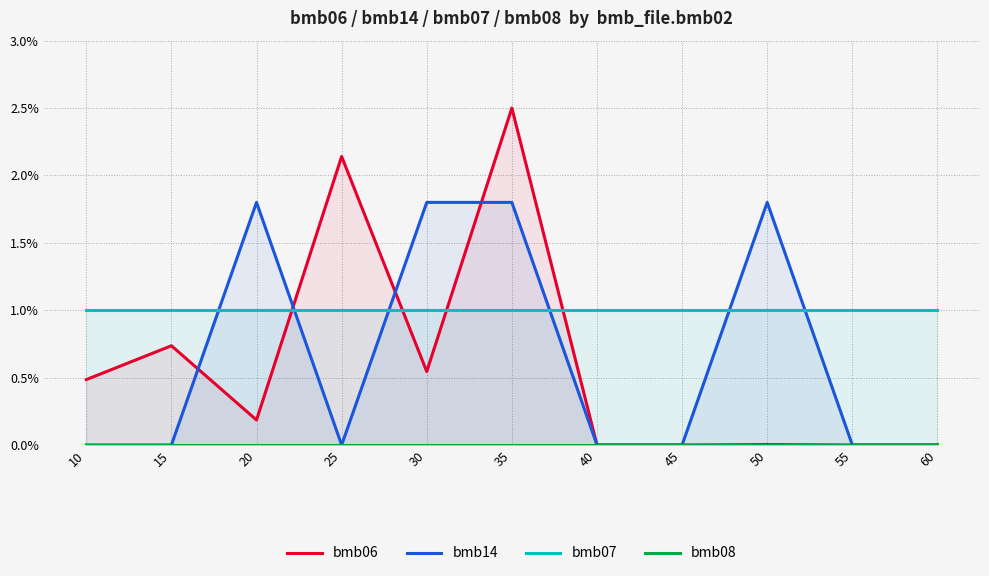

Which series has the largest total across all categories?

bmb07